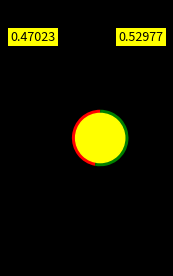

Is there a majority slice in this chart?

Yes